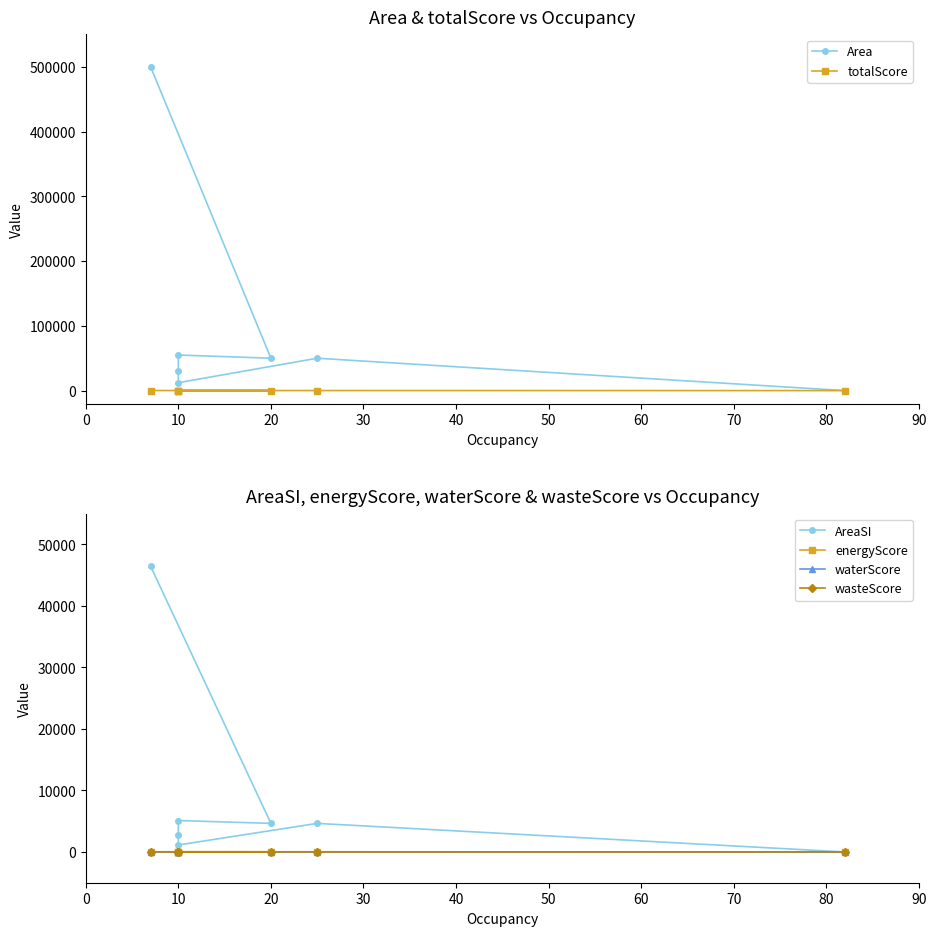

What is the difference between the second highest and second lowest values in the energyScore series?

1.0